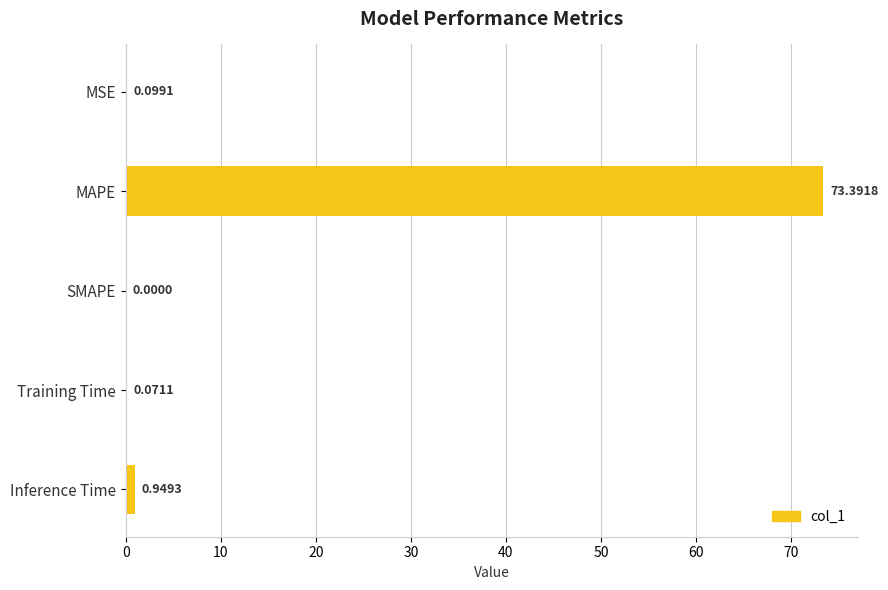

At which label is the value closest to 36?

Inference Time